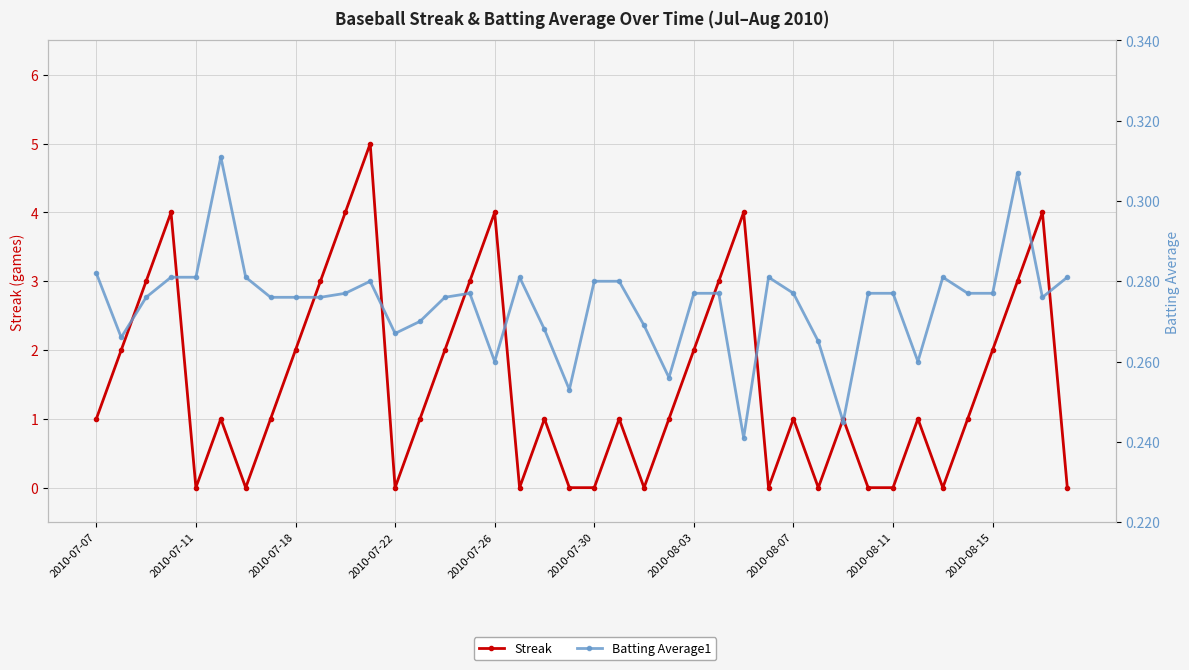

How many lines are shown in the chart?

2